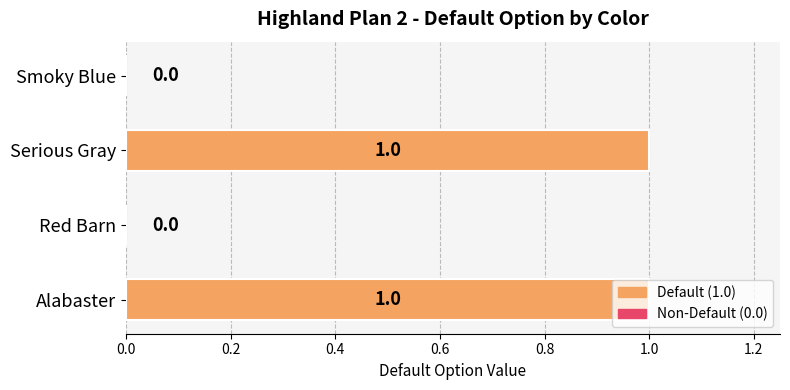

Count the number of categories in the chart.

4